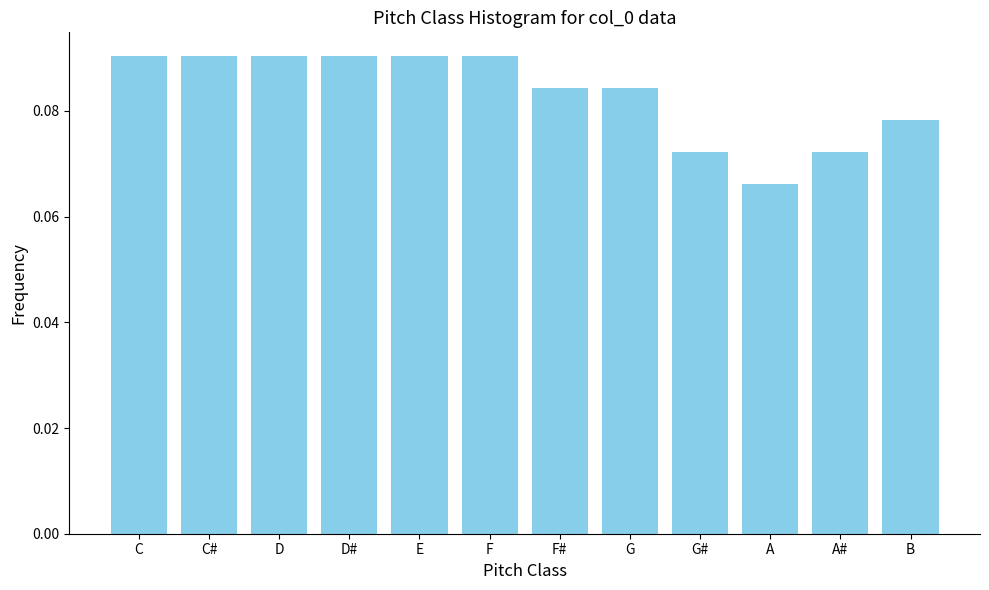

Between F and G#, which is larger?

F